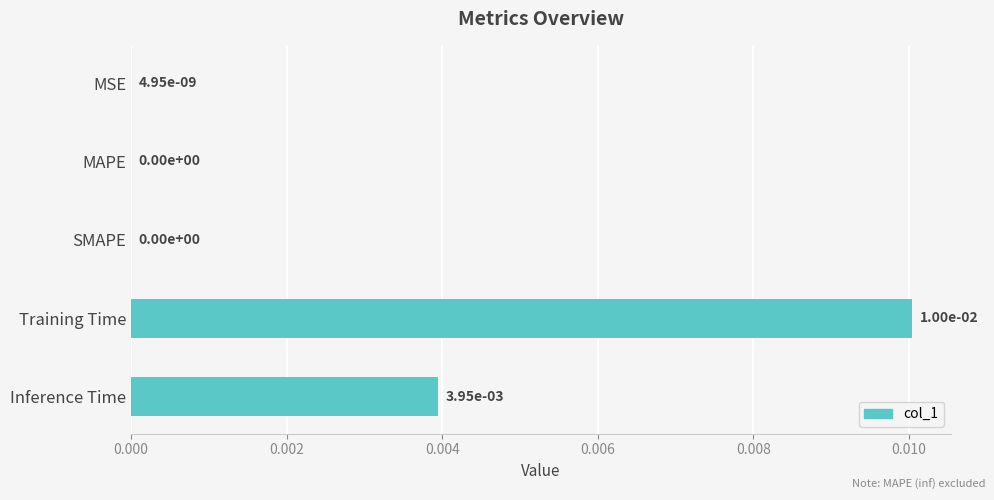

True or false: the data shows 0.0 at Inference Time.

True